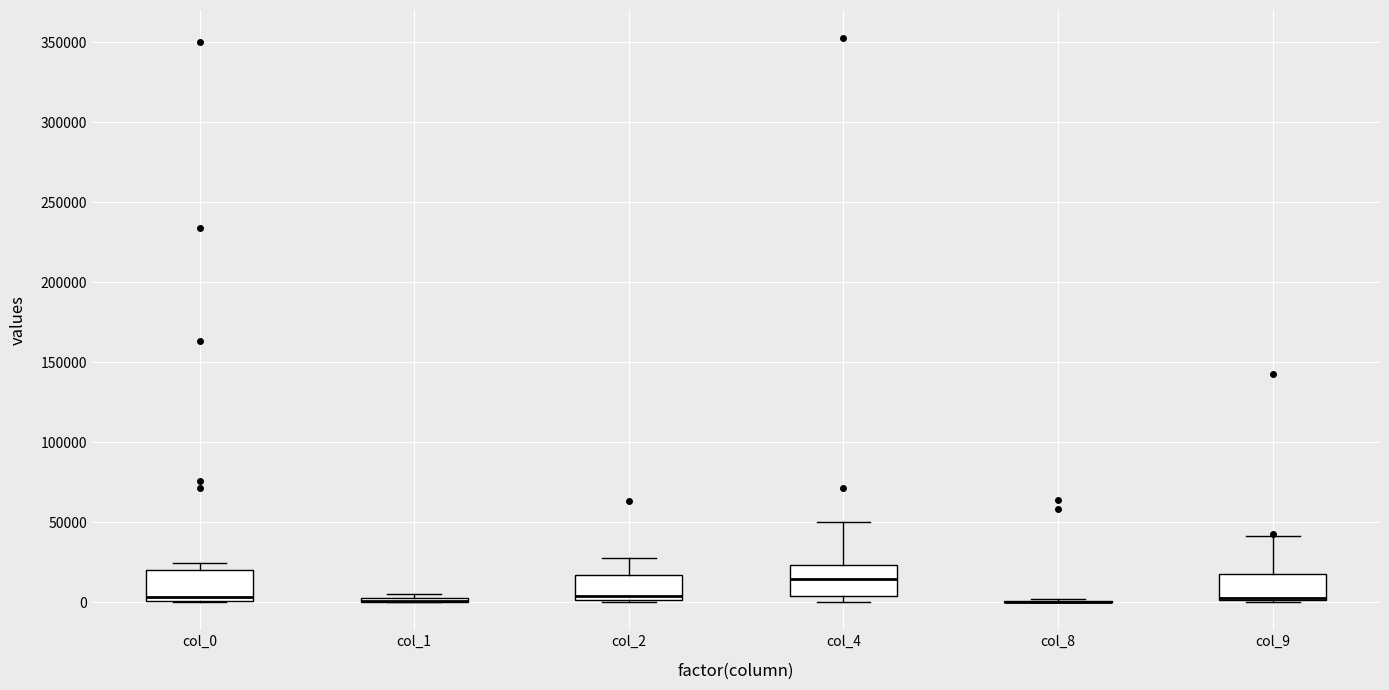

Where does the median line of the box for col_4 sit on the y-axis? The values are not printed on the chart, so give them approximately, as read against the axis.

15000